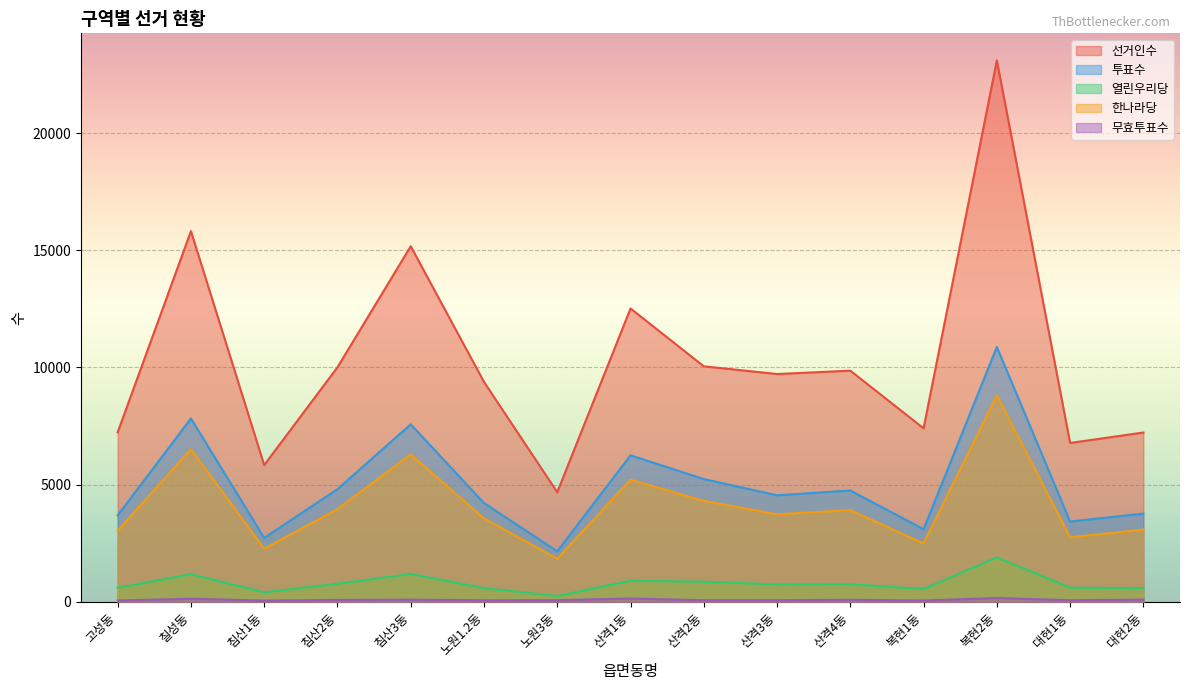

Read the 투표수 value at 산격1동, to the nearest 100.

6300